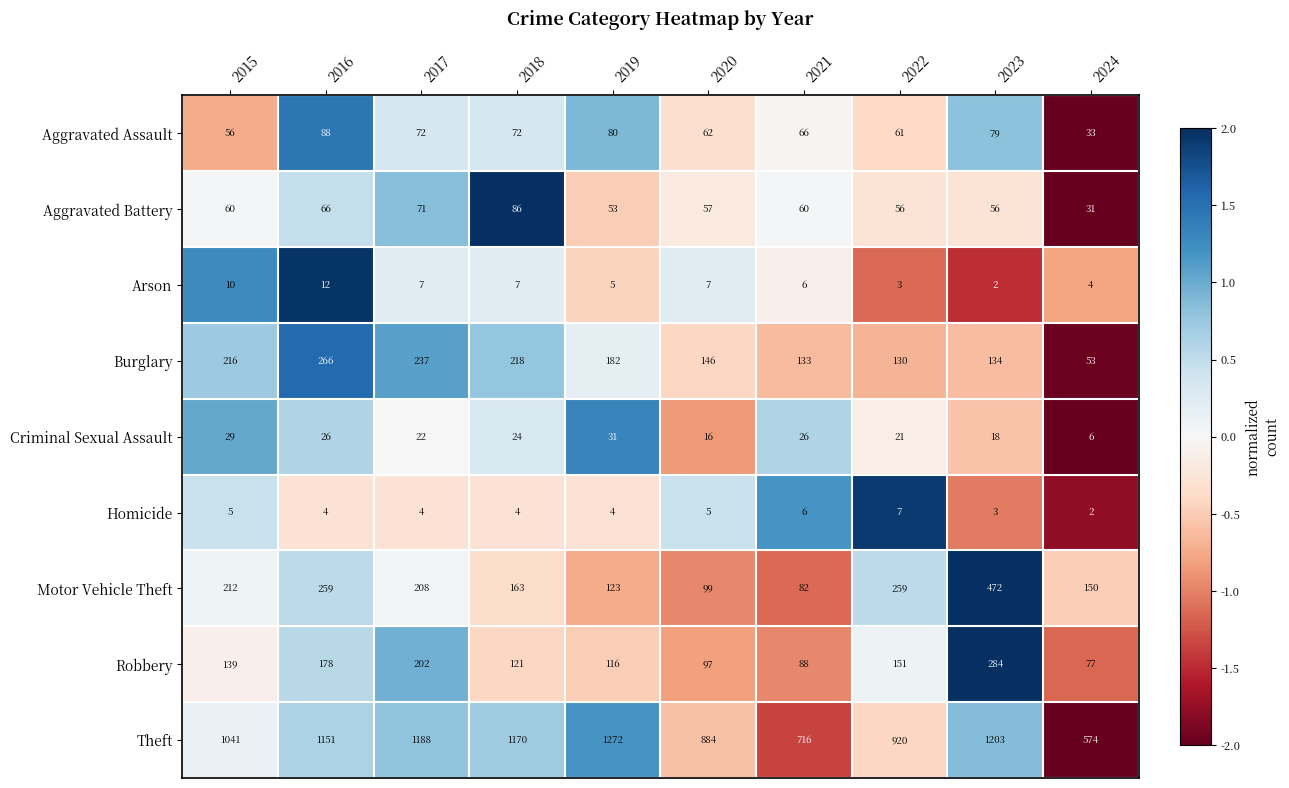

What is the lowest value of the Robbery series?

77